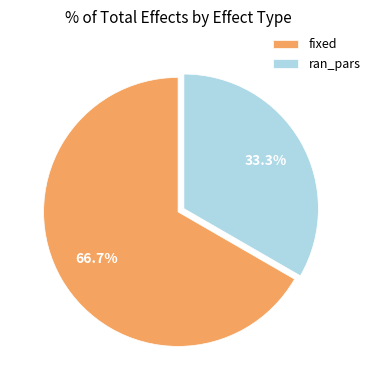

To the nearest percent, what is the difference between the ran_pars and fixed slice percentages?

33%